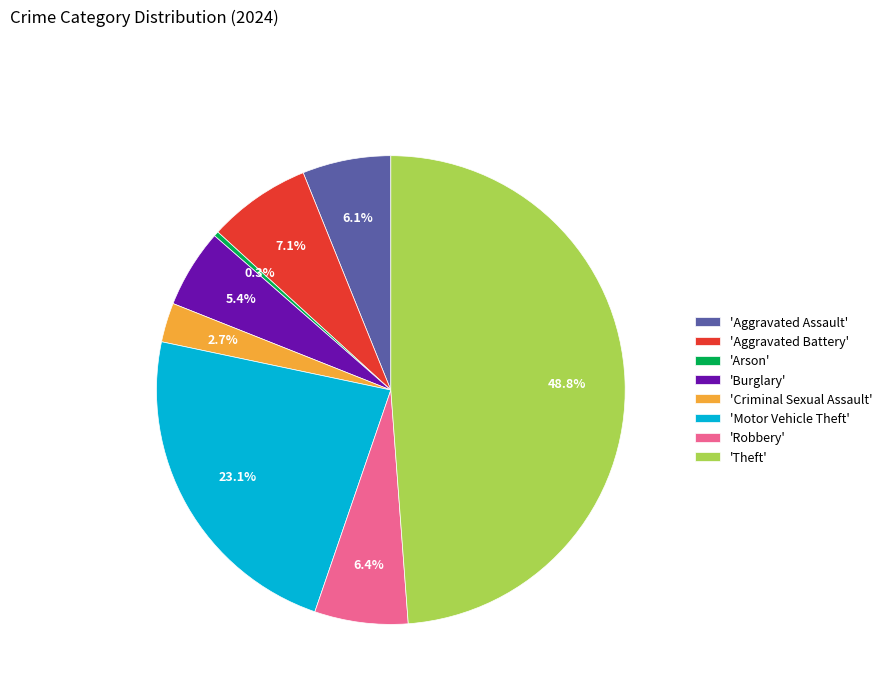

How much of the chart is everything except 'Burglary'?

94.6%